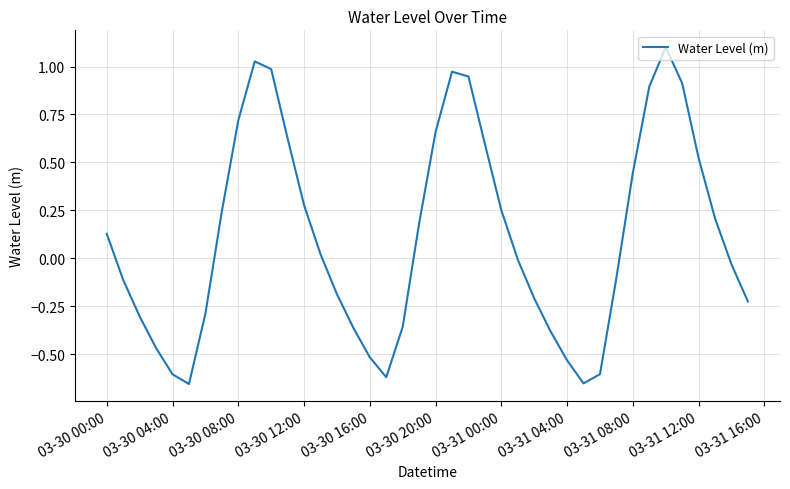

What is the maximum value shown in the chart?

1.1